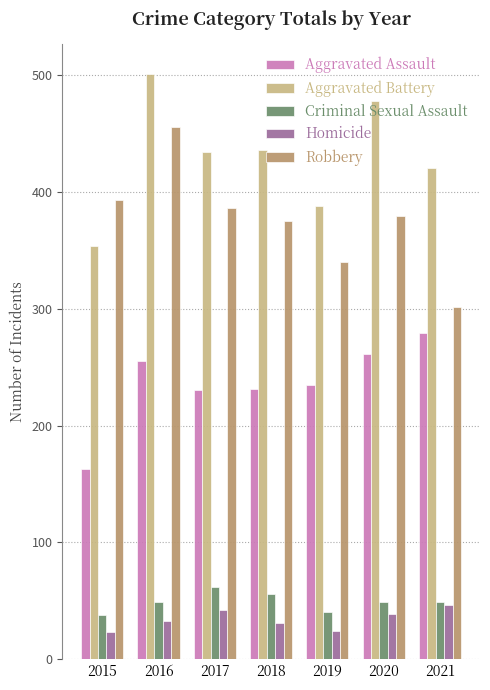

What is the greatest value displayed?

501